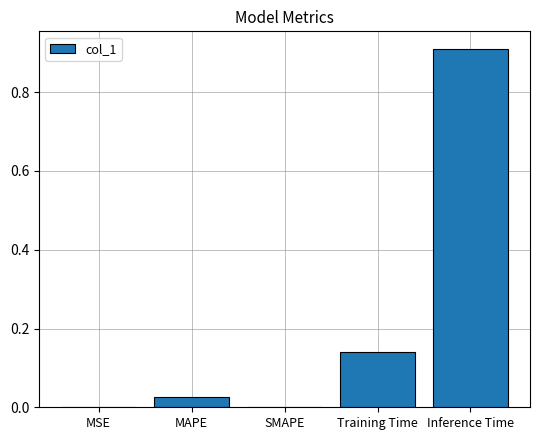

True or false: the data shows 0.3 at Inference Time.

False